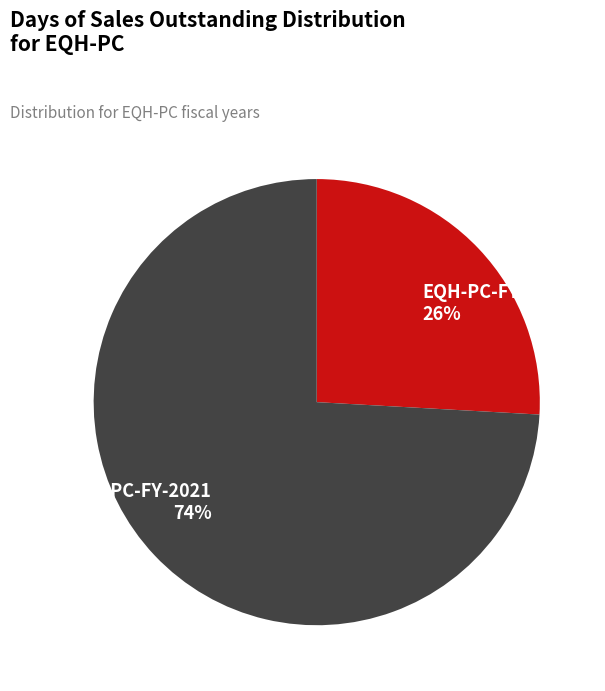

Rank the categories by value from highest to lowest.

EQH-PC-FY-2021, EQH-PC-FY-2020